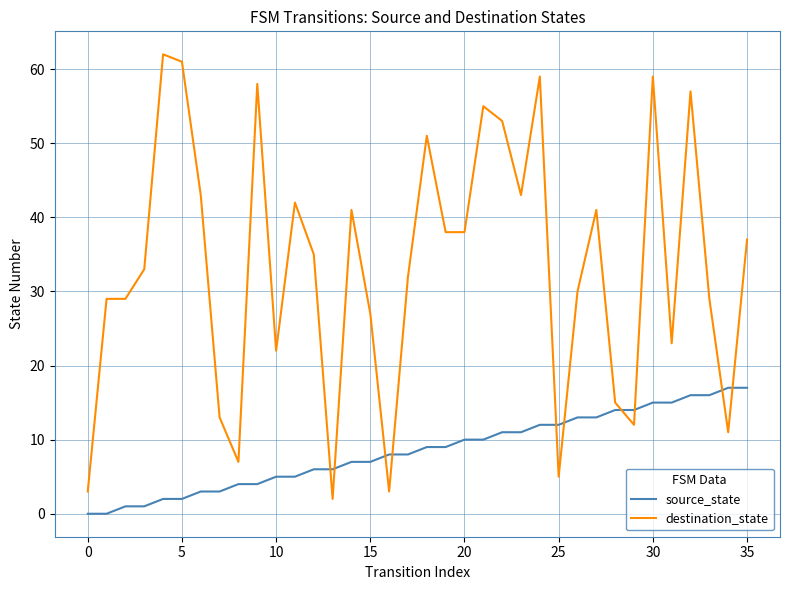

Which series has the largest range (max minus min)?

destination_state